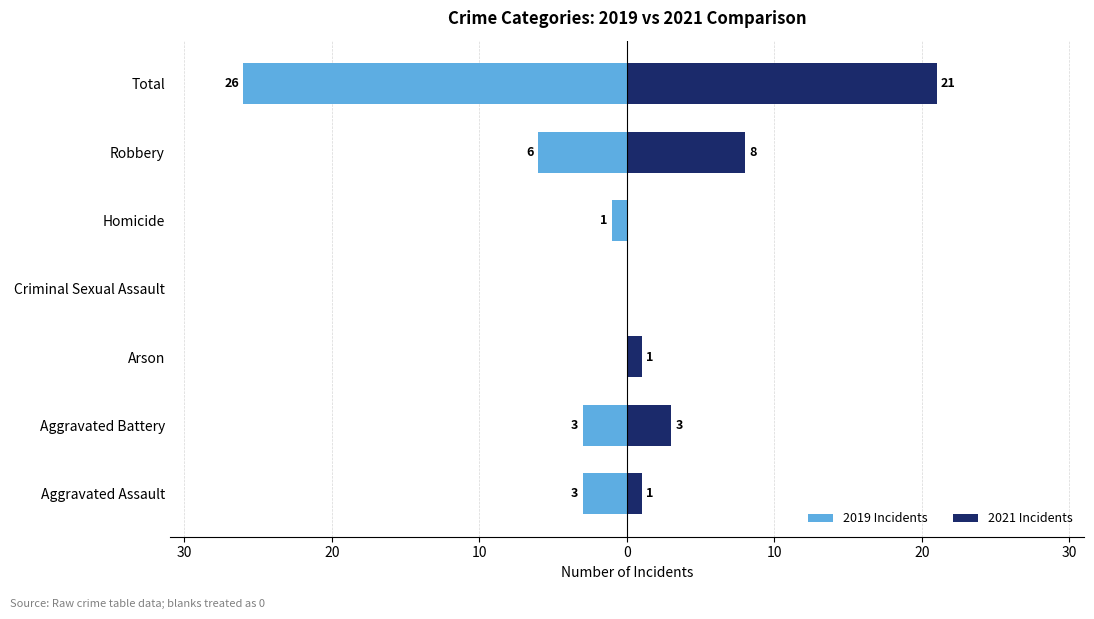

What are all the series names shown in the legend?

2019, 2021